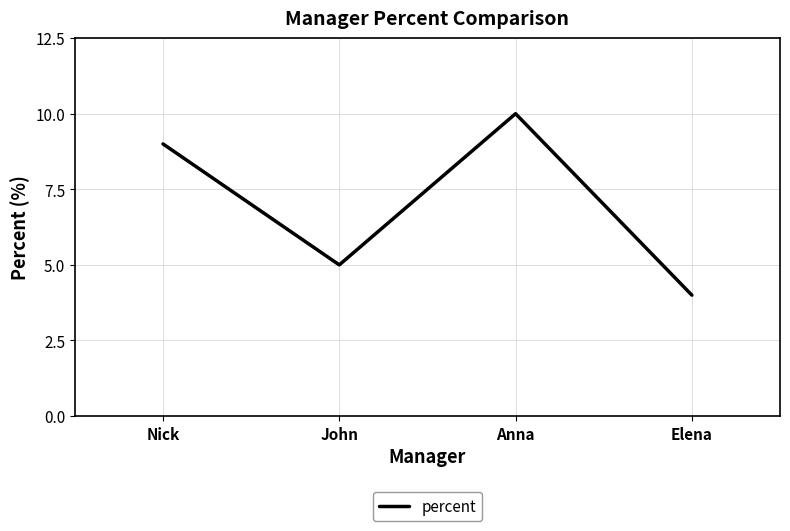

At which category does the chart reach its minimum across all series?

Elena